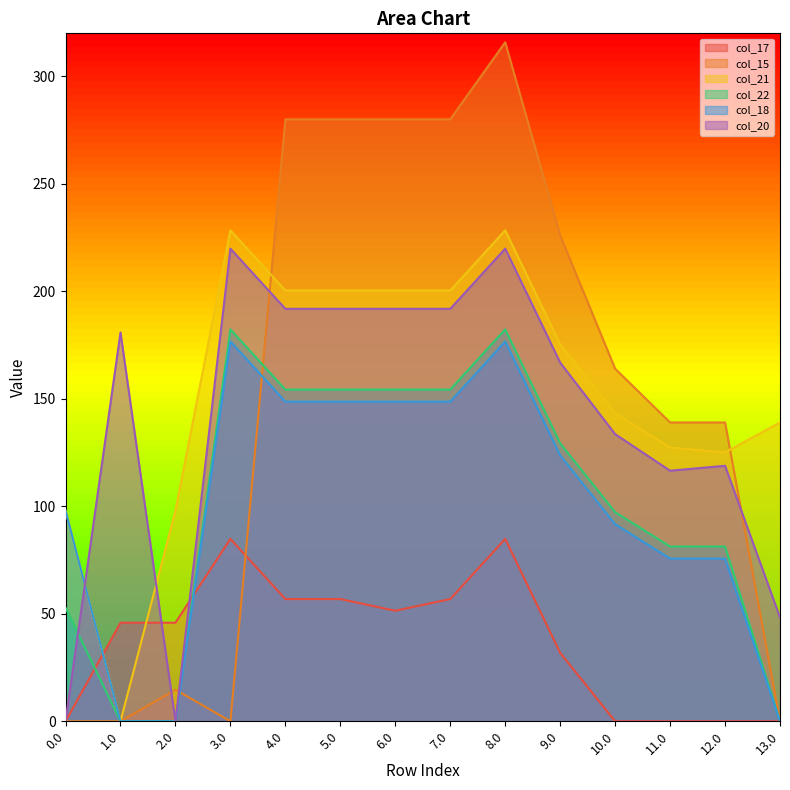

At which label does col_17 first exceed 45?

1.0